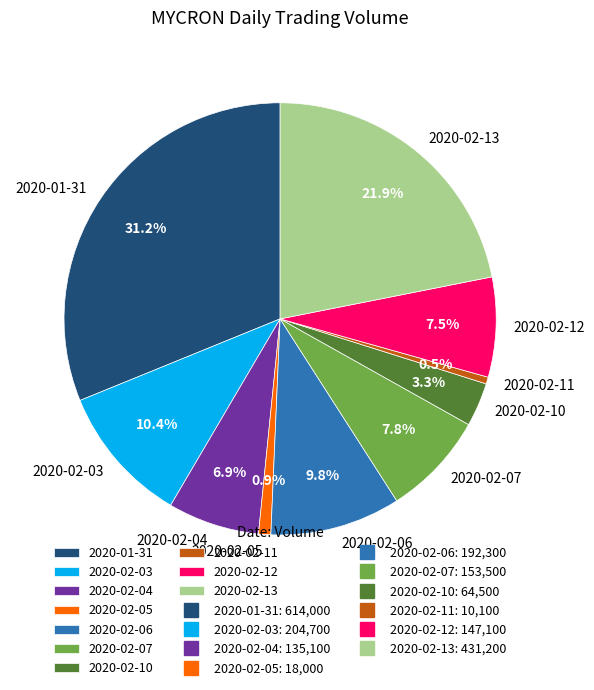

Is 2020-02-07 the majority of the pie?

No